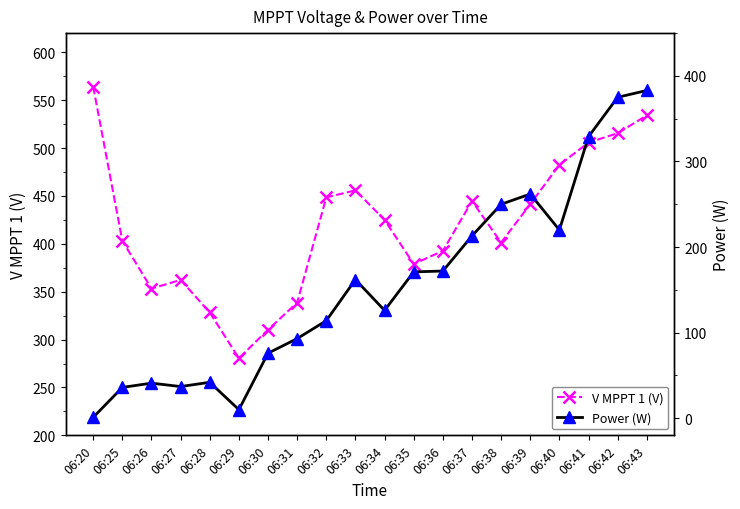

What is the value of the V MPPT 1 (V) point at the 18th from the left?

505.7